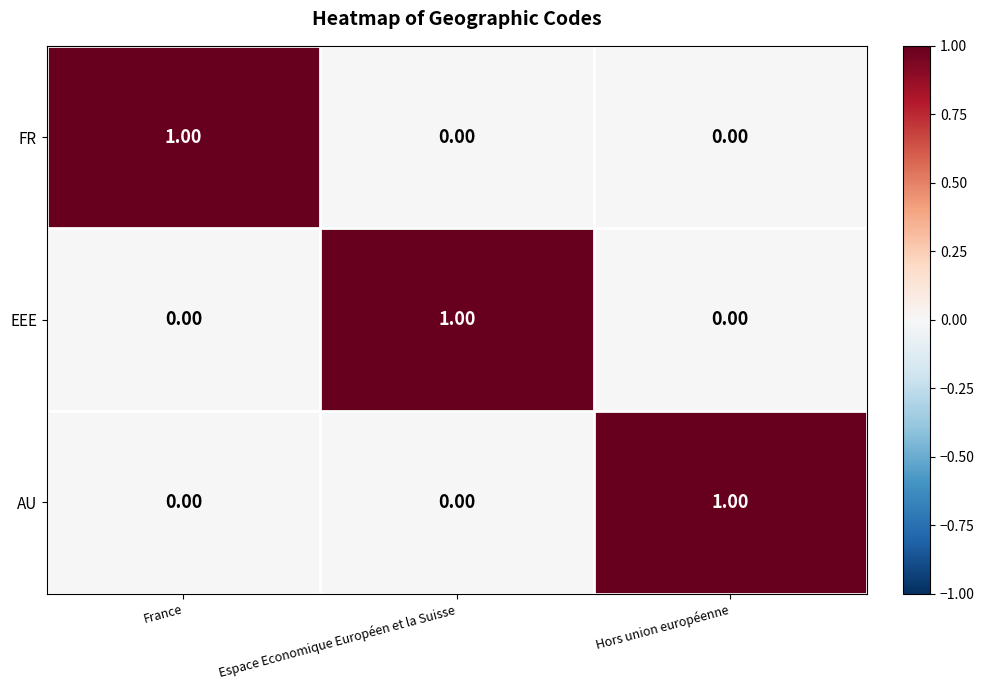

At how many categories does at least one series exceed 0?

3